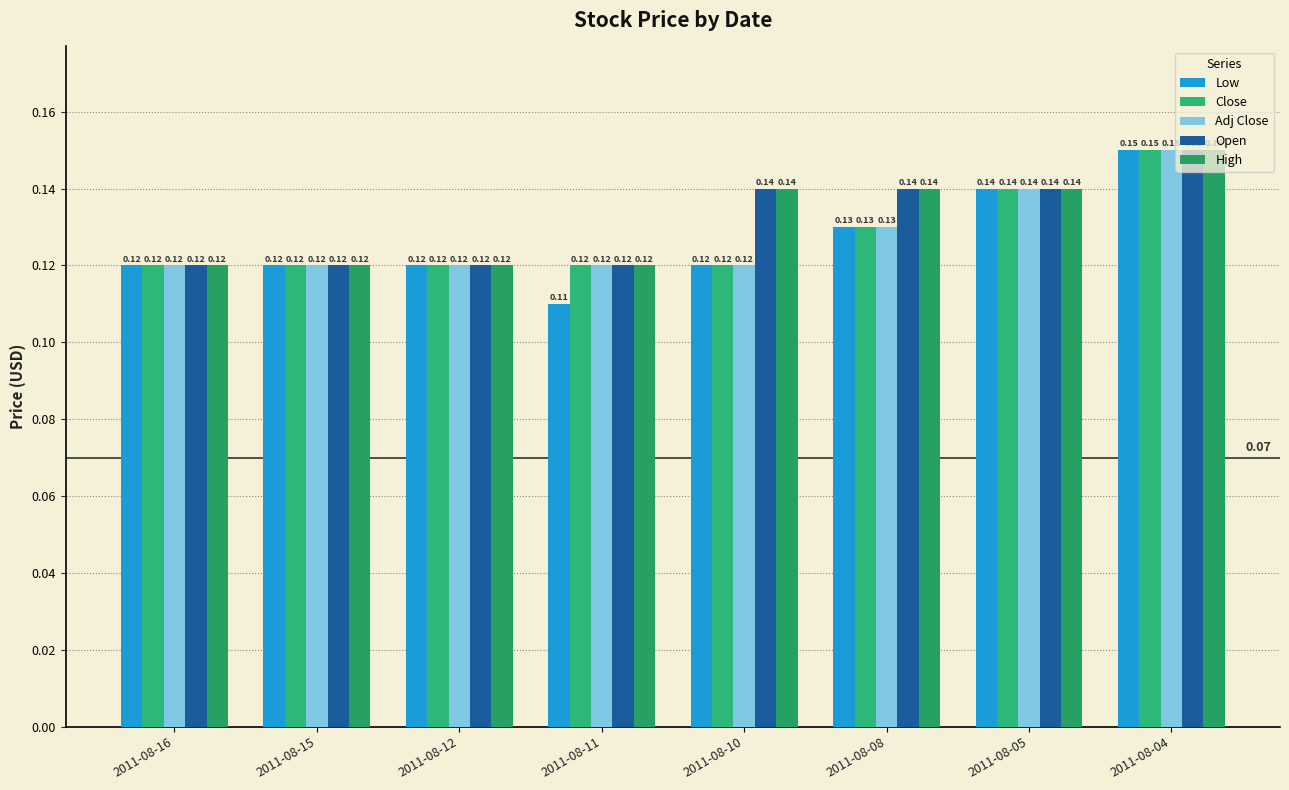

What is the lowest value of the Close series?

0.1